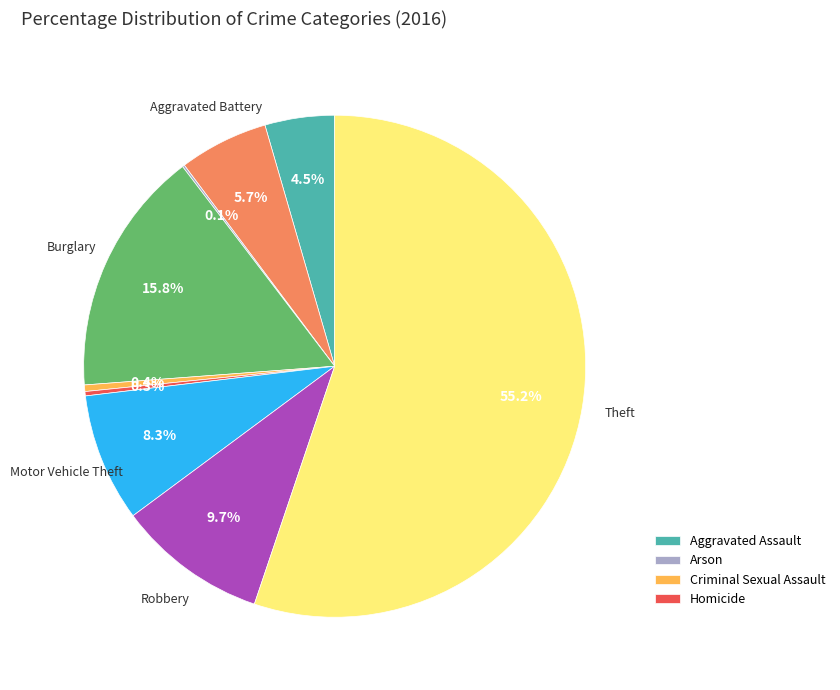

Is there any slice that represents more than half of the pie?

Yes